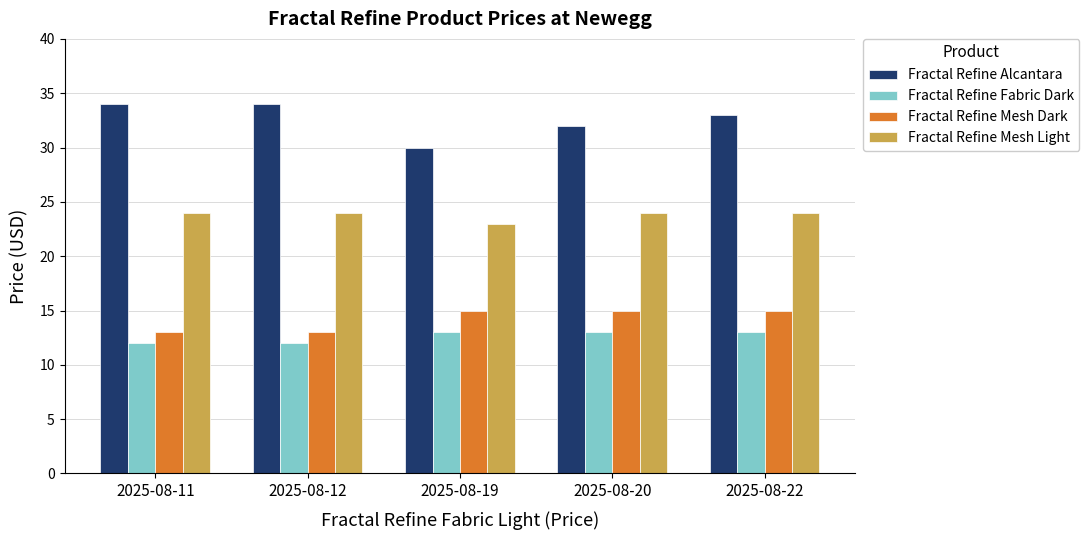

What is the spread (max minus min) of values at 2025-08-11?

22